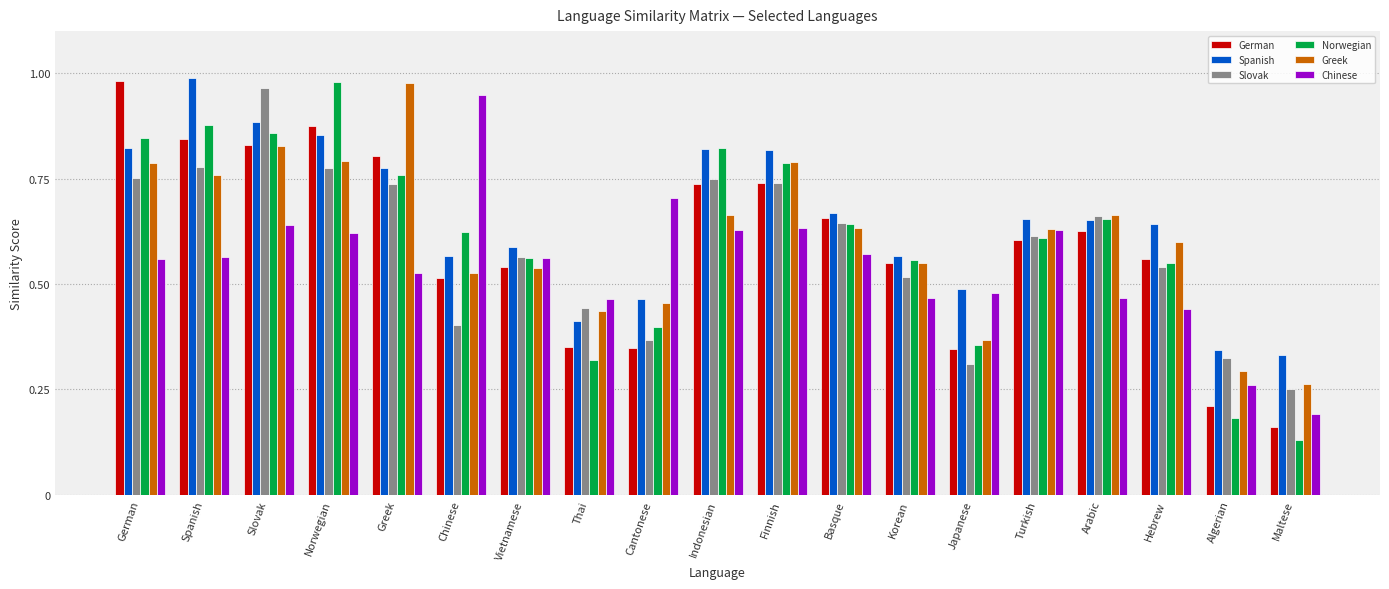

Which category has the highest value in the Norwegian series?

Norwegian